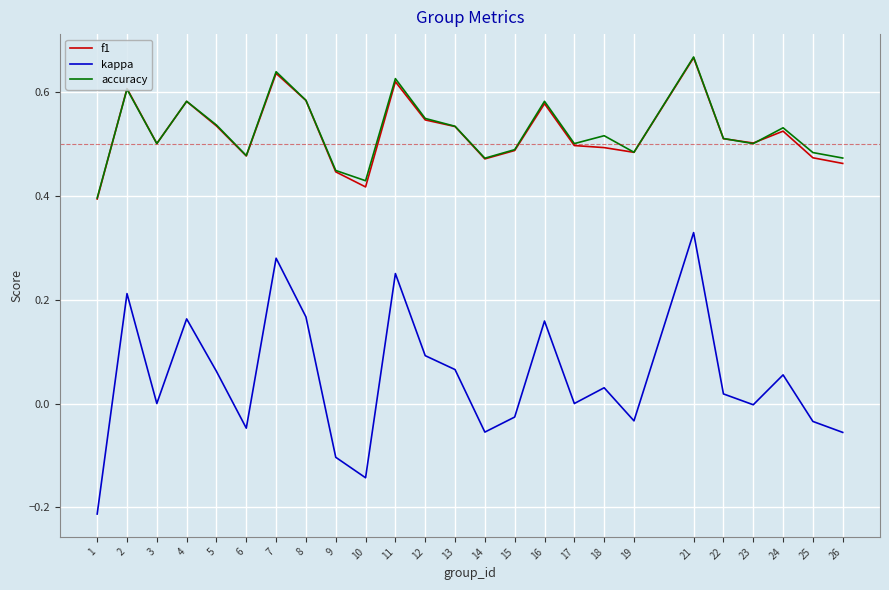

What is the total value across all series at 12?

1.2